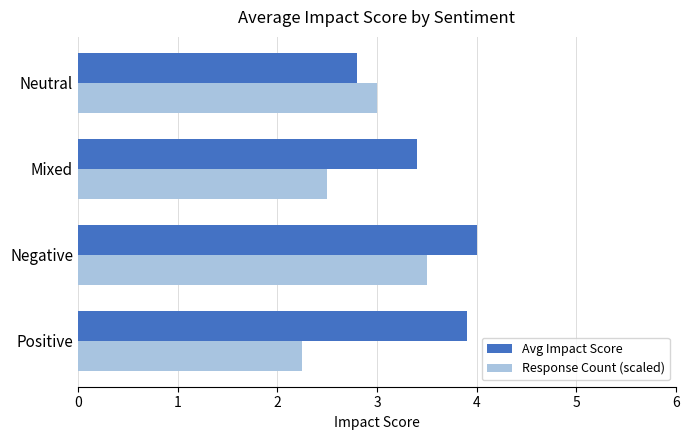

At which label does Response Count (scaled) reach its minimum?

Positive